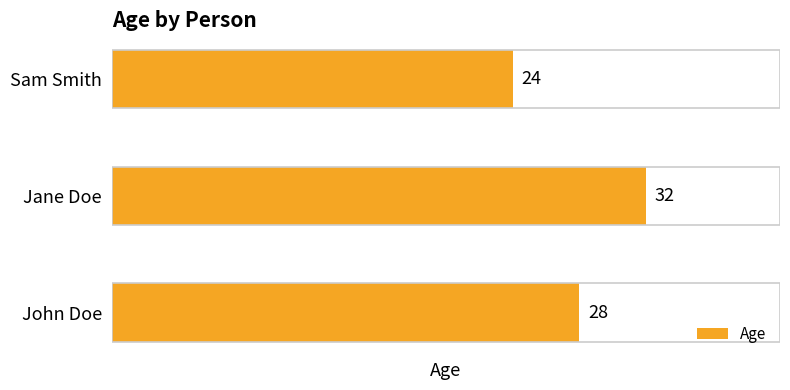

Reading top to bottom, list all the values displayed in this chart.

Sam Smith=24	Jane Doe=32	John Doe=28